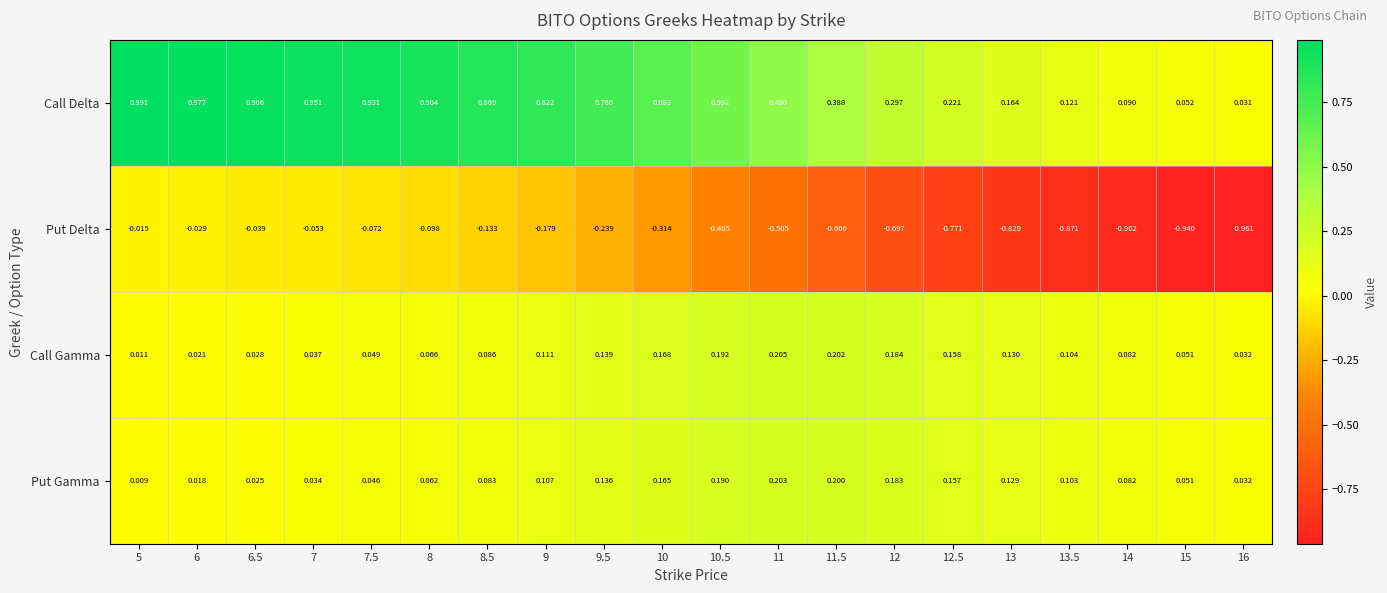

Which series has the widest spread of values?

Call Delta